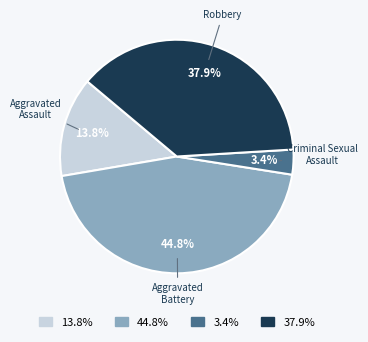

Is there any slice that represents more than half of the pie?

No